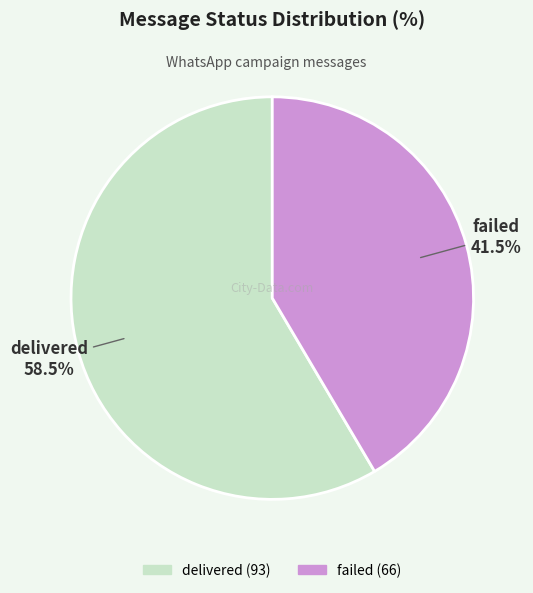

Count the number of slices in the pie.

2